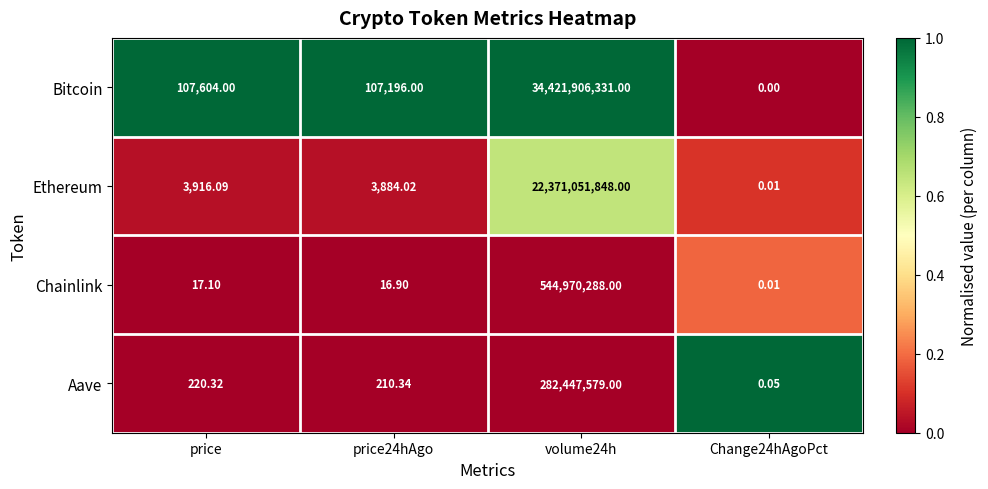

Between price24hAgo and volume24h, which series saw the biggest shift?

Bitcoin